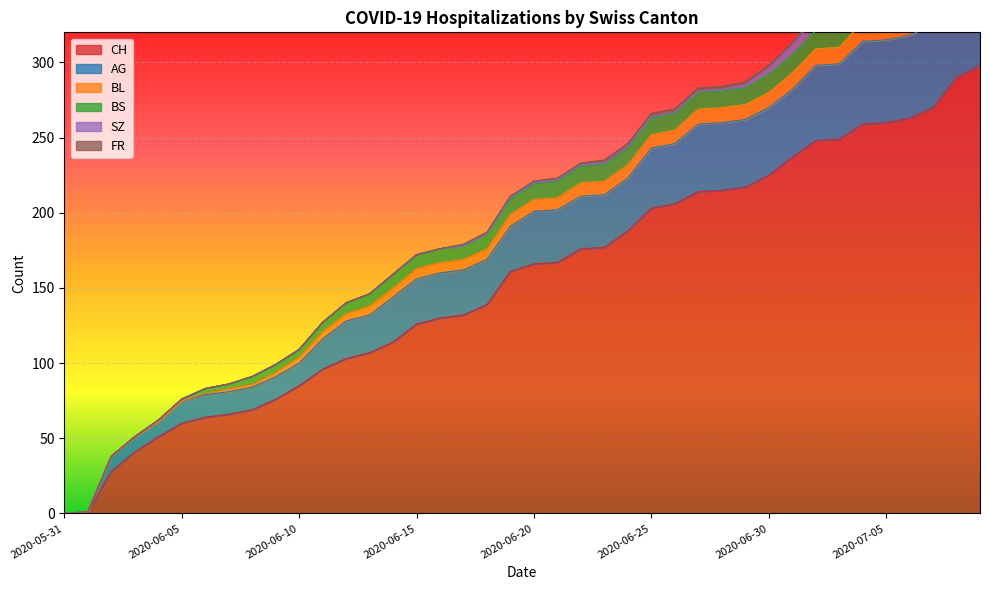

At how many categories does at least one series exceed 104?

27